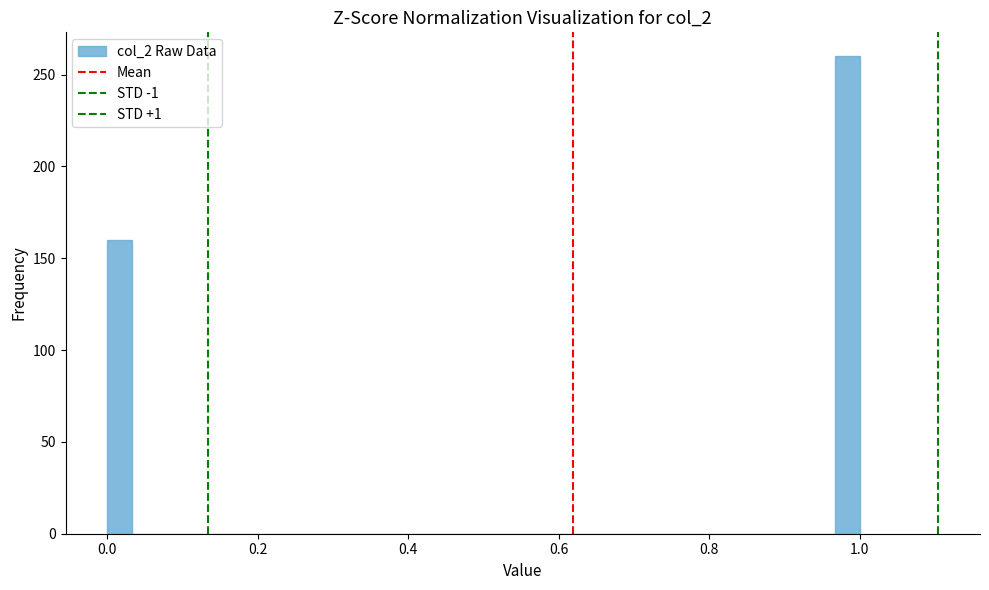

Around what value on the x-axis is the tallest bar? Give the approximate position of its centre, as read against the axis.

0.98